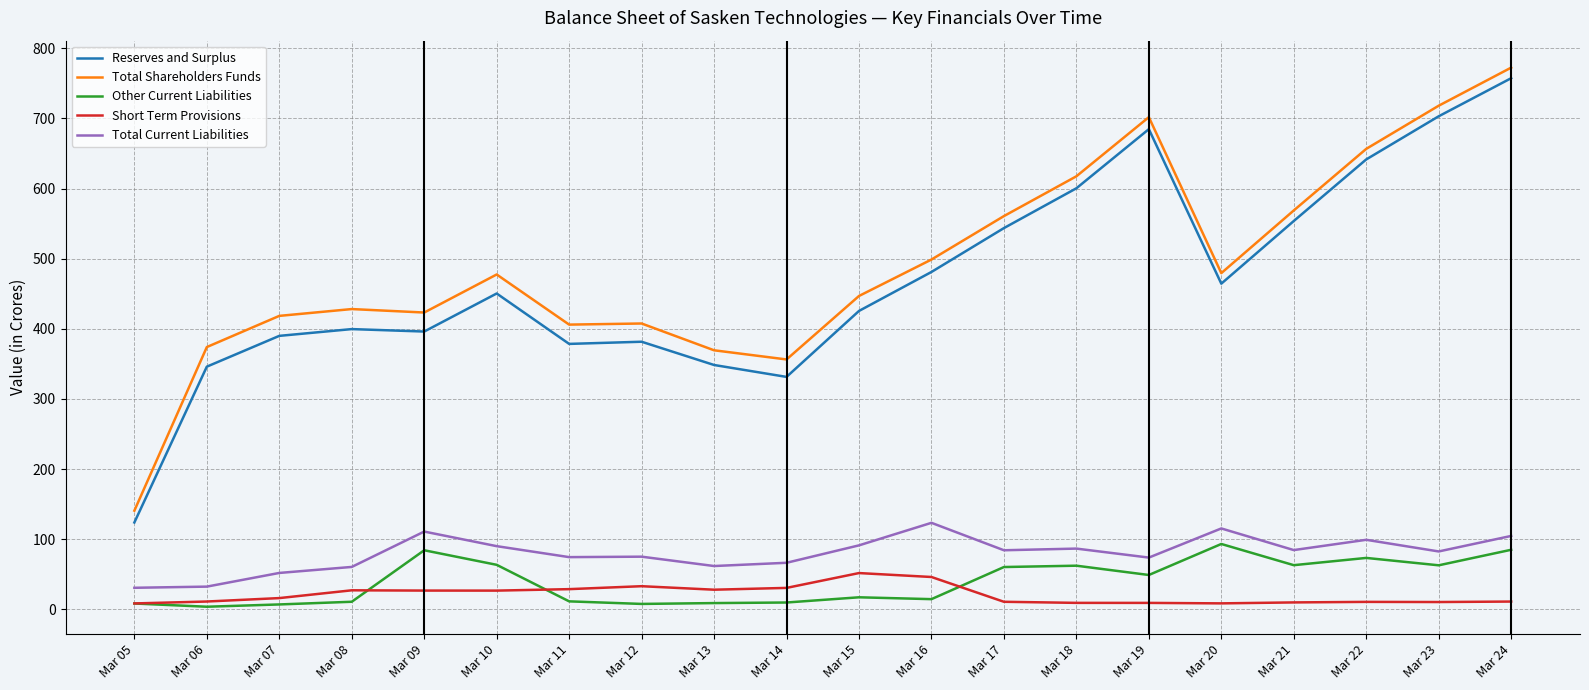

What is the spread (max minus min) of values at Mar 17?

550.0